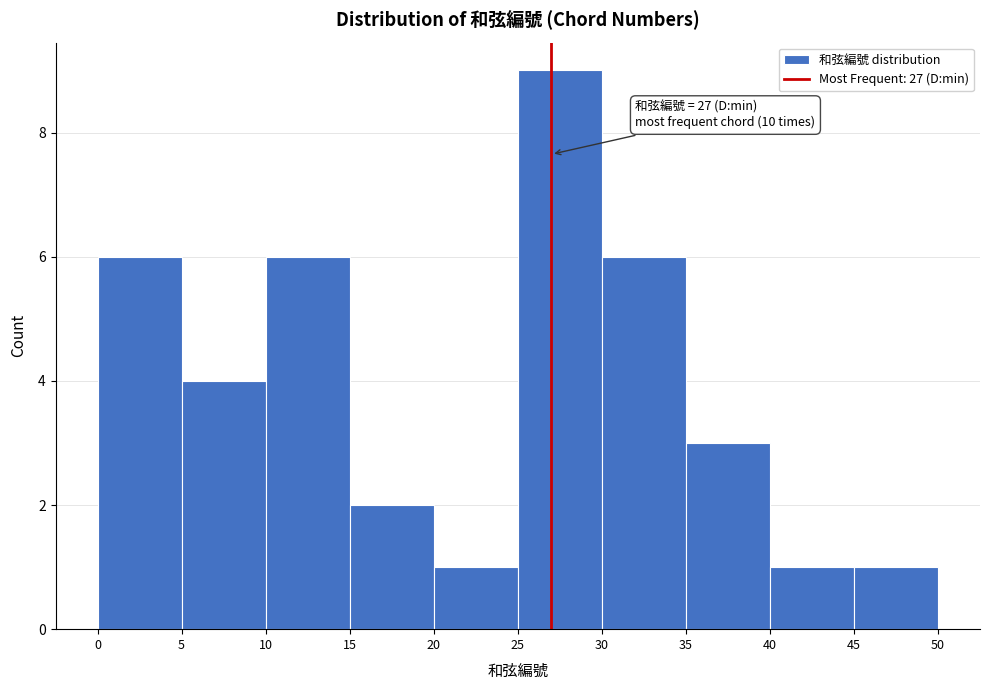

Which range on the x-axis has the tallest bar?

25 to 30